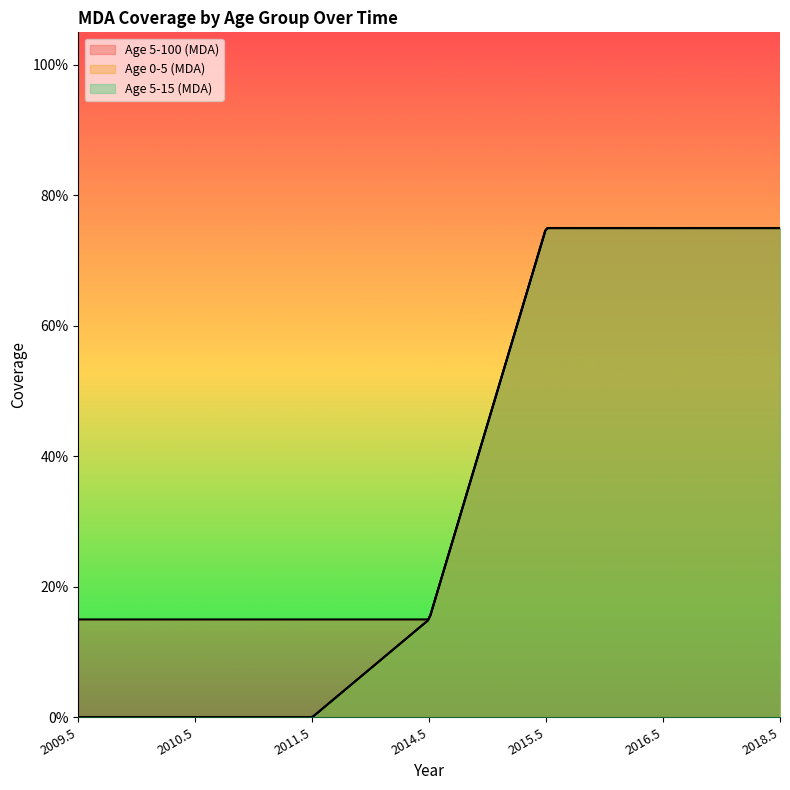

What is the spread (max minus min) of values at 2011.5?

0.1